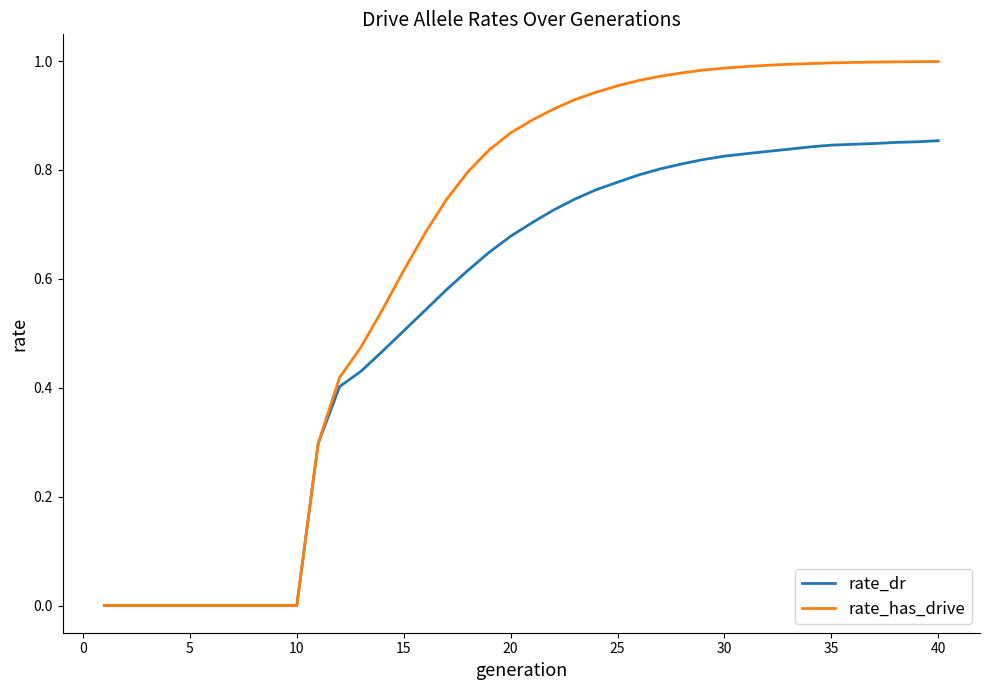

Rank the series by their maximum value, from highest to lowest.

rate_has_drive, rate_dr